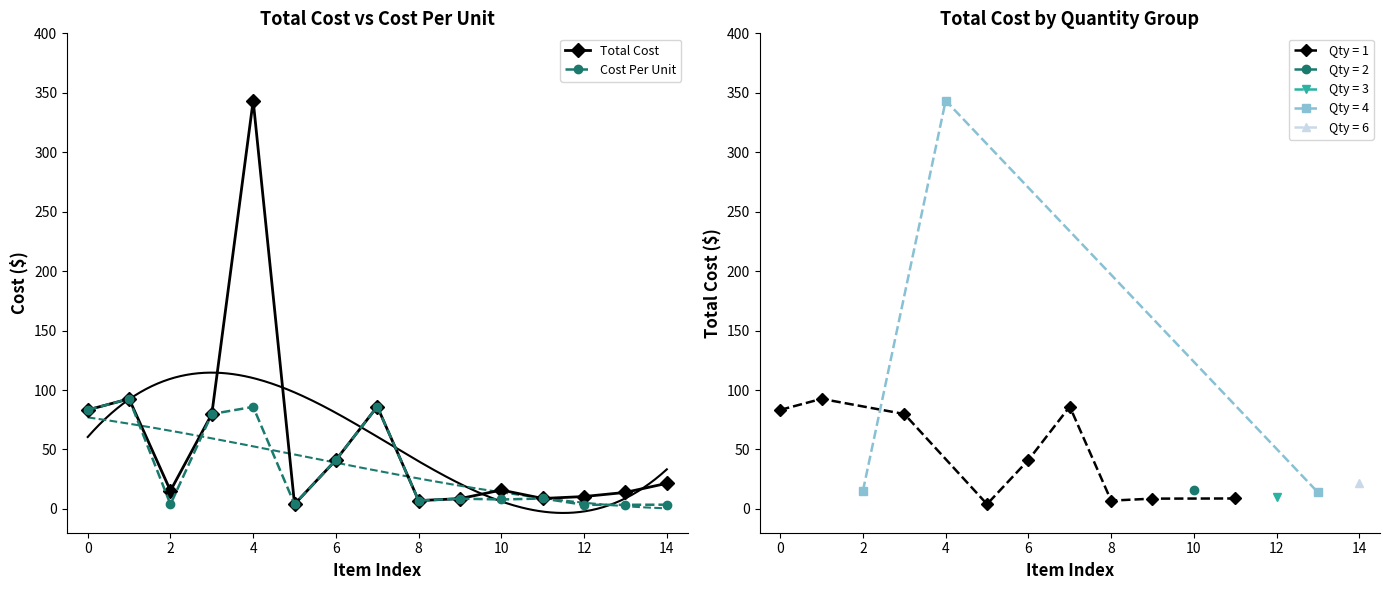

True or false: Total Cost has more than 0 points higher than both neighbors.

True